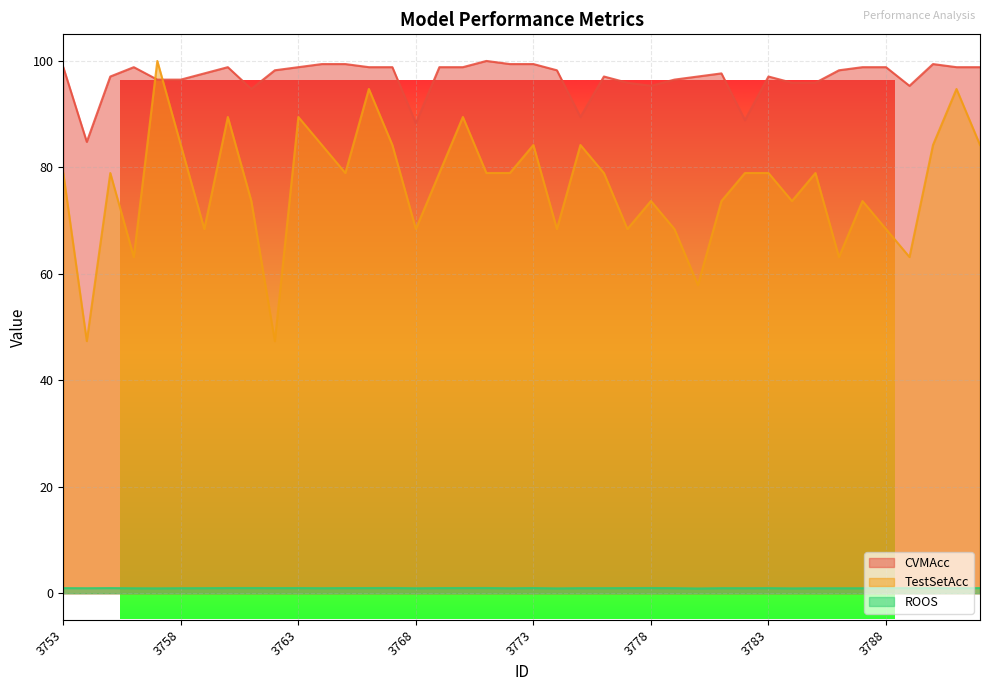

Which series has the largest total across all categories?

CVMAcc